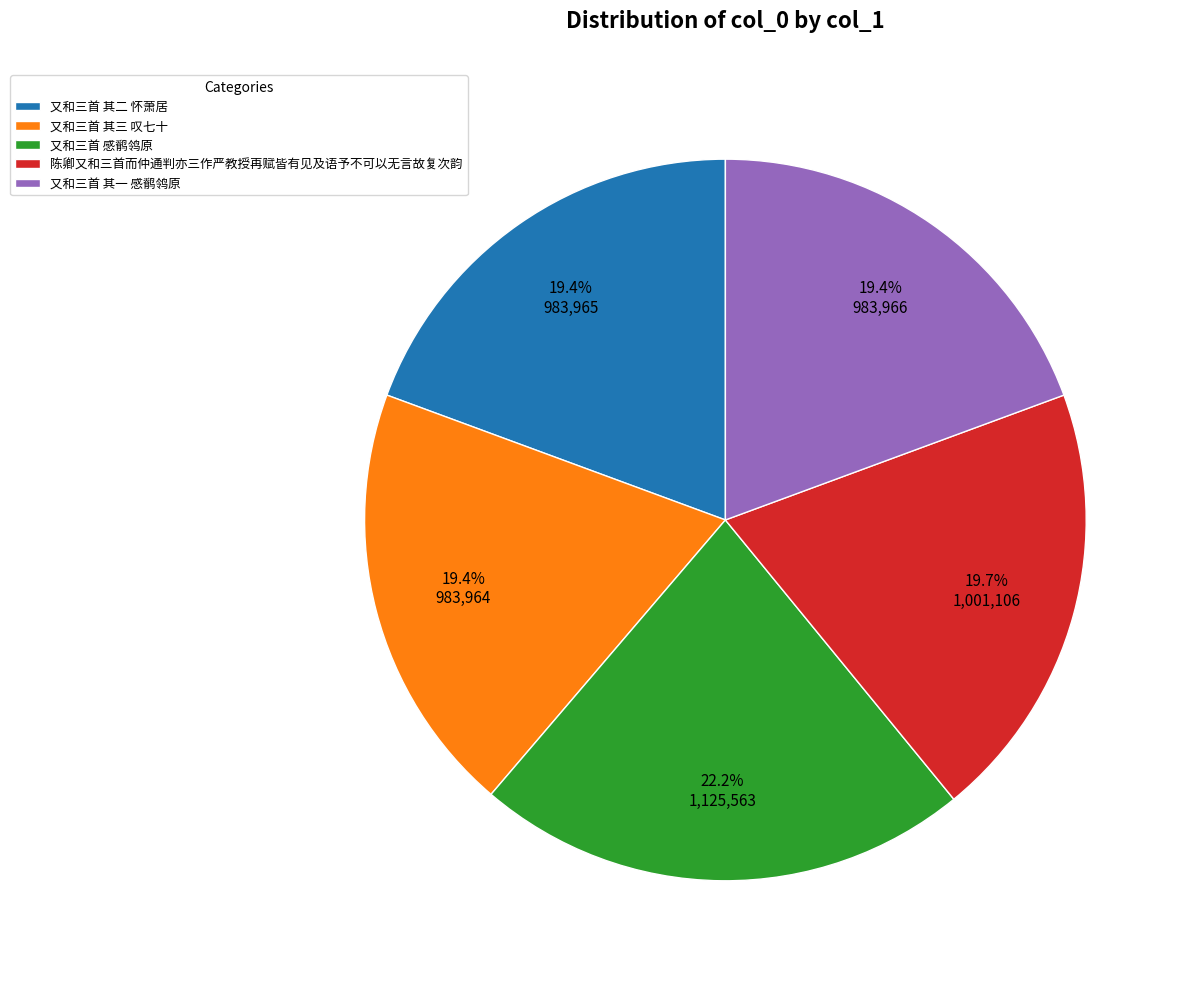

The 又和三首 其二 怀萧居 slice represents 30% of the pie. True or false?

False